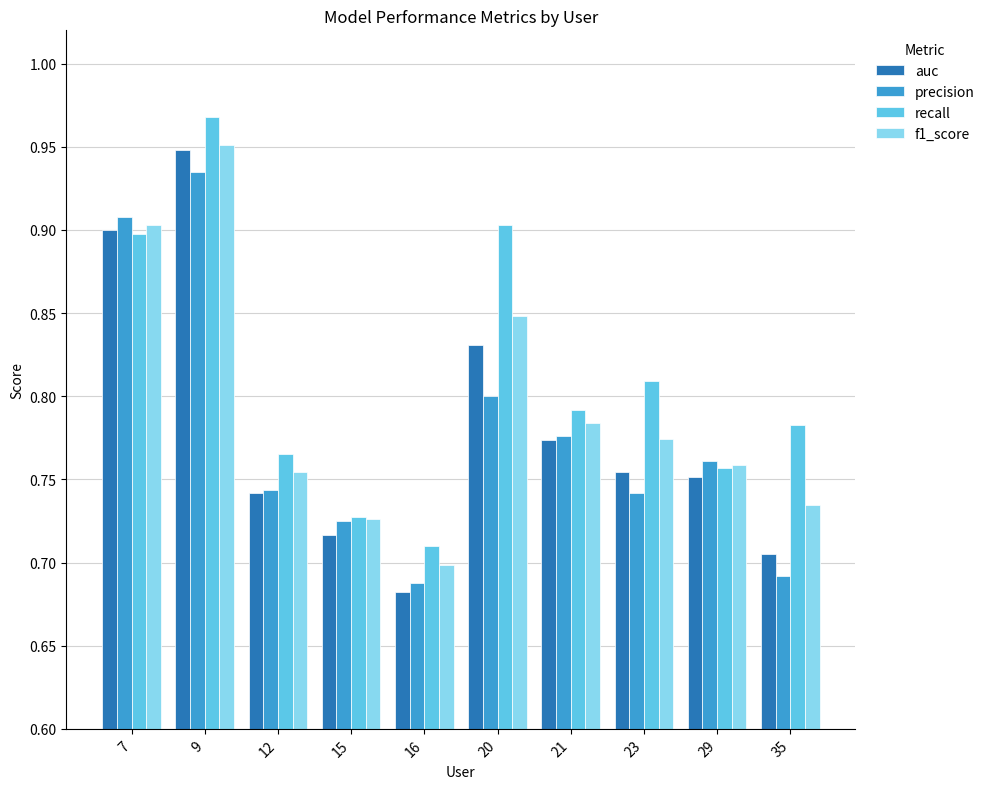

What is the total value across all series at 7?

3.6